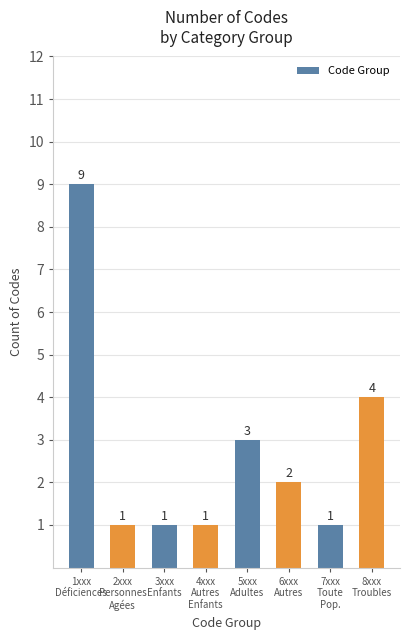

What is the sum of all values?

22